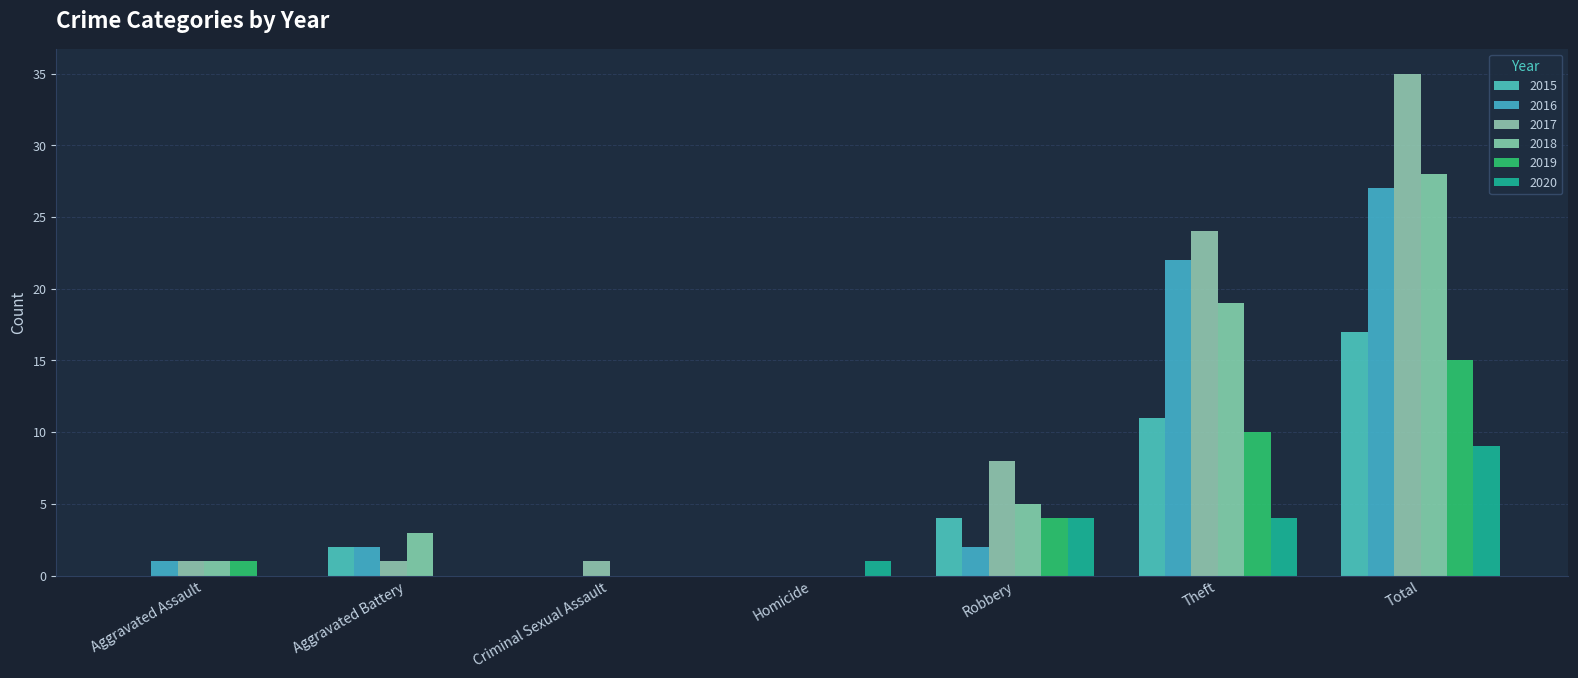

What are all the series names shown in the legend?

2015, 2016, 2017, 2018, 2019, 2020